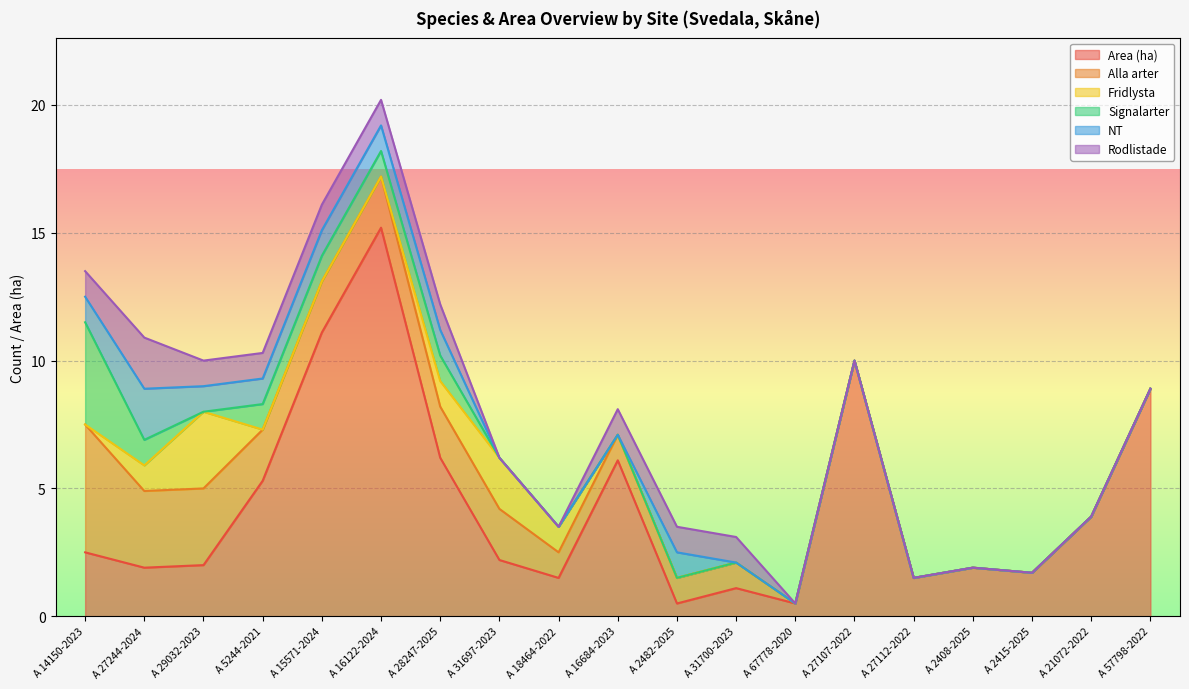

The value of Area (ha) at A 27244-2024 is 3.1. True or false?

False